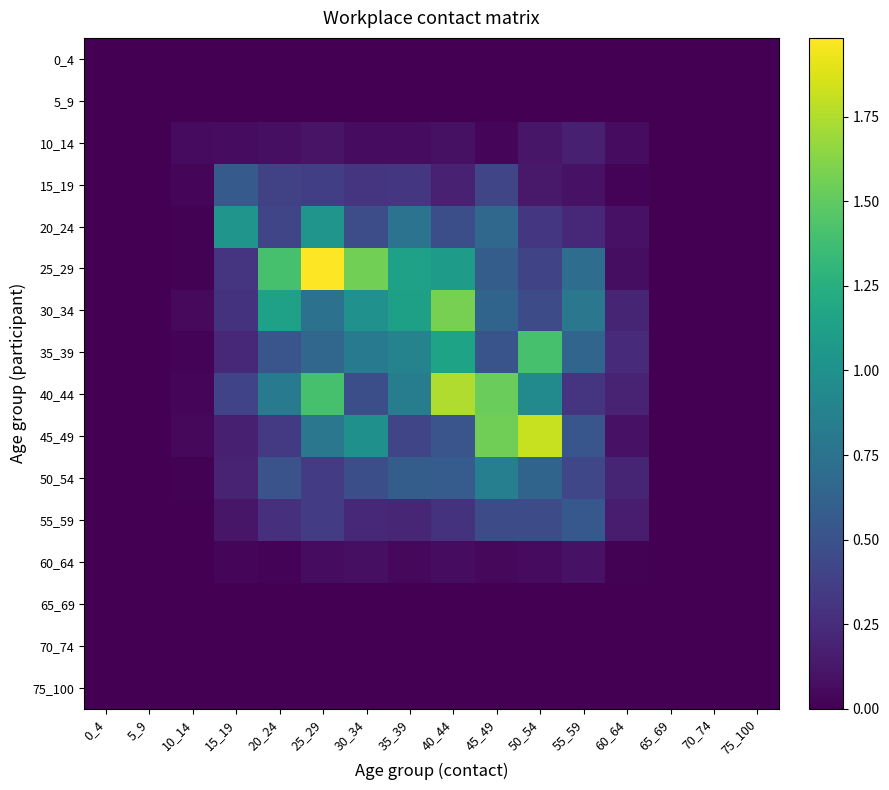

Rank the series by their maximum value, from highest to lowest.

25_29, 45_49, 40_44, 30_34, 35_39, 20_24, 50_54, 15_19, 55_59, 10_14, 60_64, 0_4, 5_9, 65_69, 70_74, 75_100